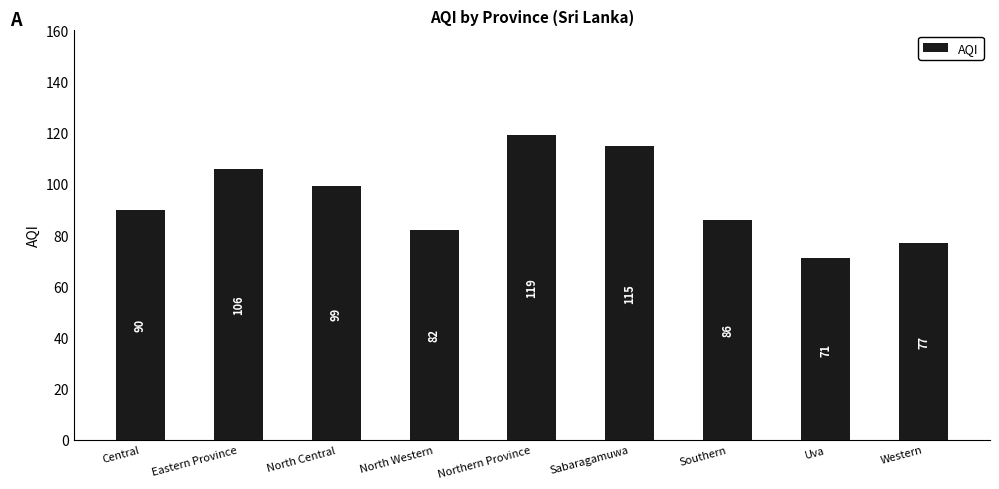

What is the minimum value shown in the chart?

71